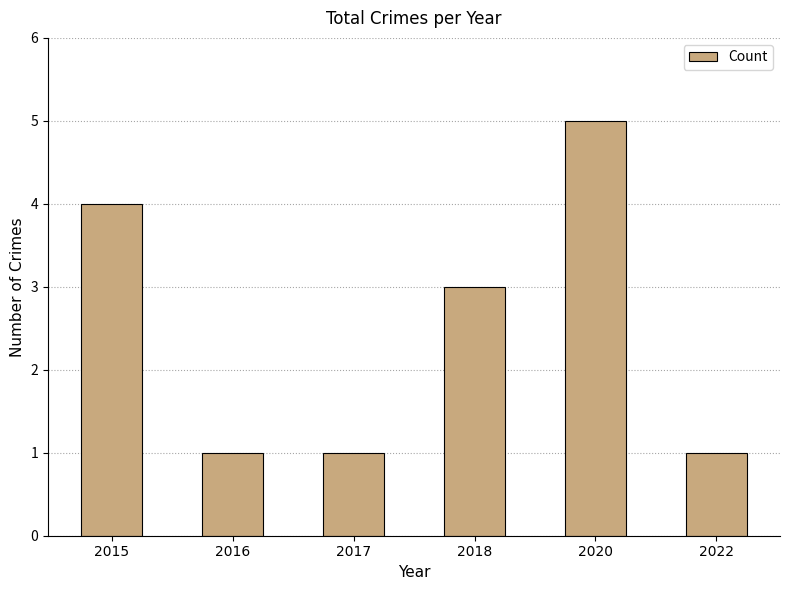

Count the number of data series in this chart.

1